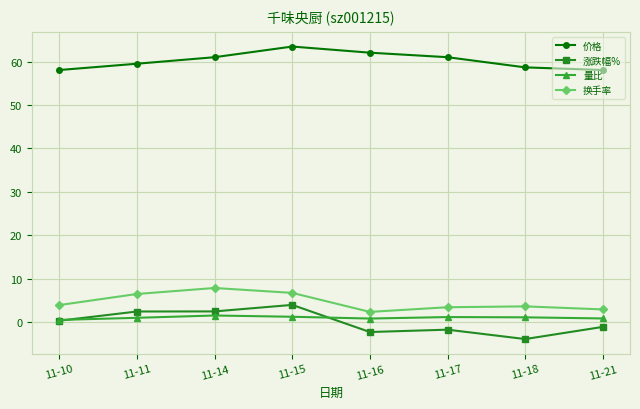

What is the lowest value of the 量比 series?

0.6